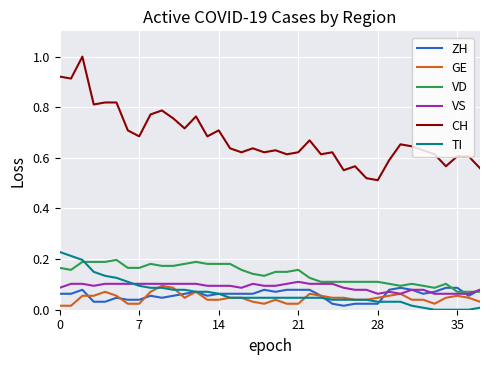

Does the chart have visible grid lines?

Yes